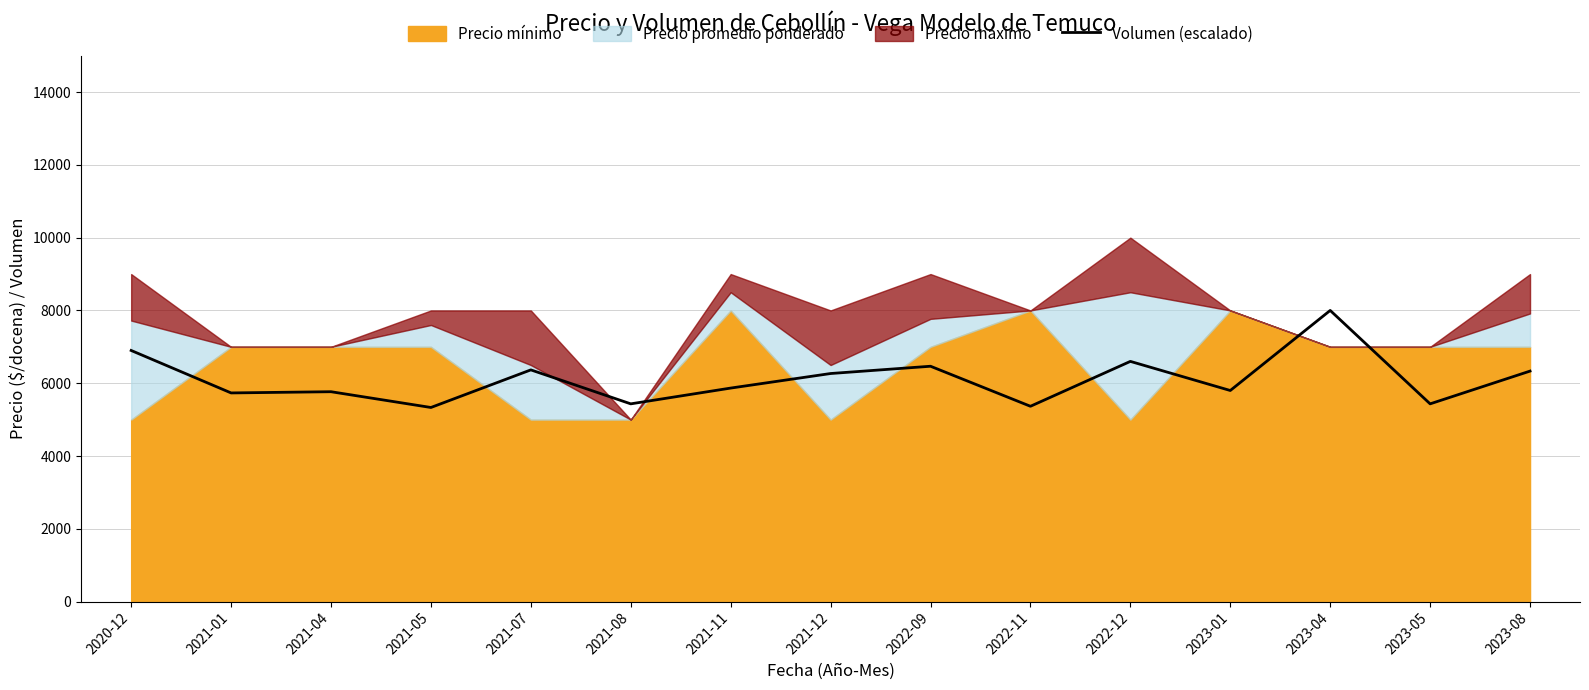

What is the lowest value of the Volumen (escalado) series?

5333.3